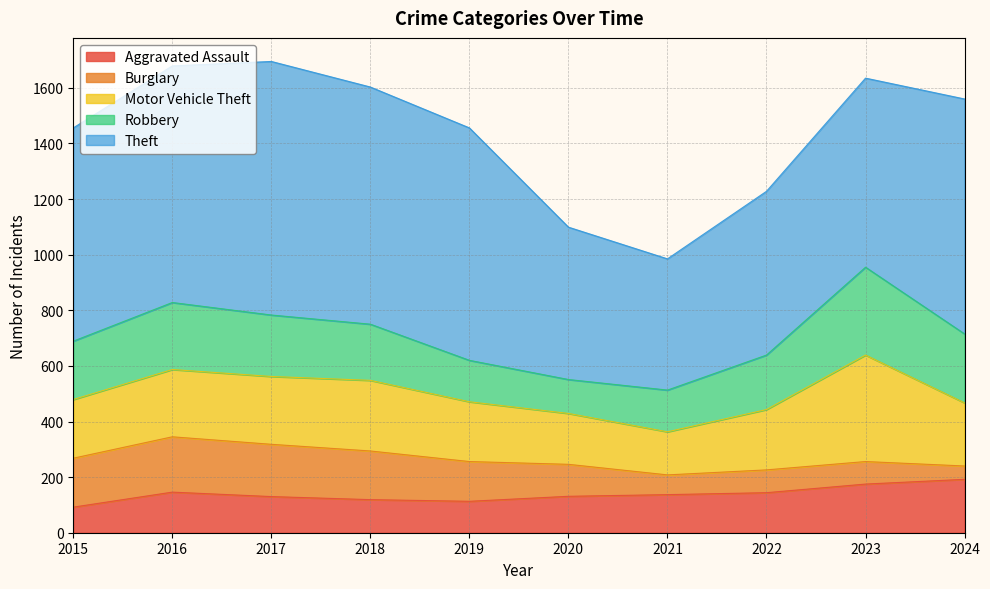

How many values in the Robbery series exceed 210?

4